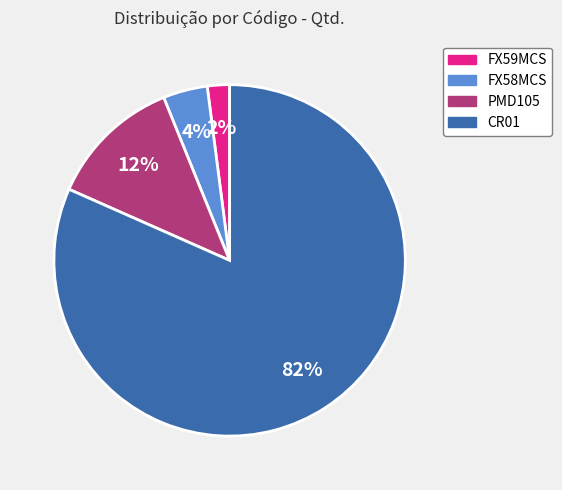

What percentage is the FX58MCS slice, to the nearest percent?

4%